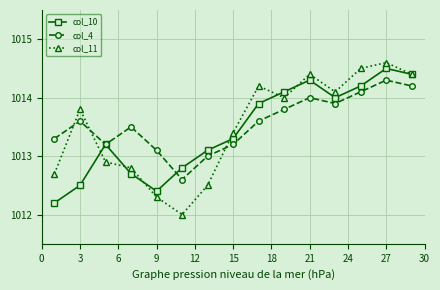

True or false: col_4 has more than 0 points higher than both neighbors.

True